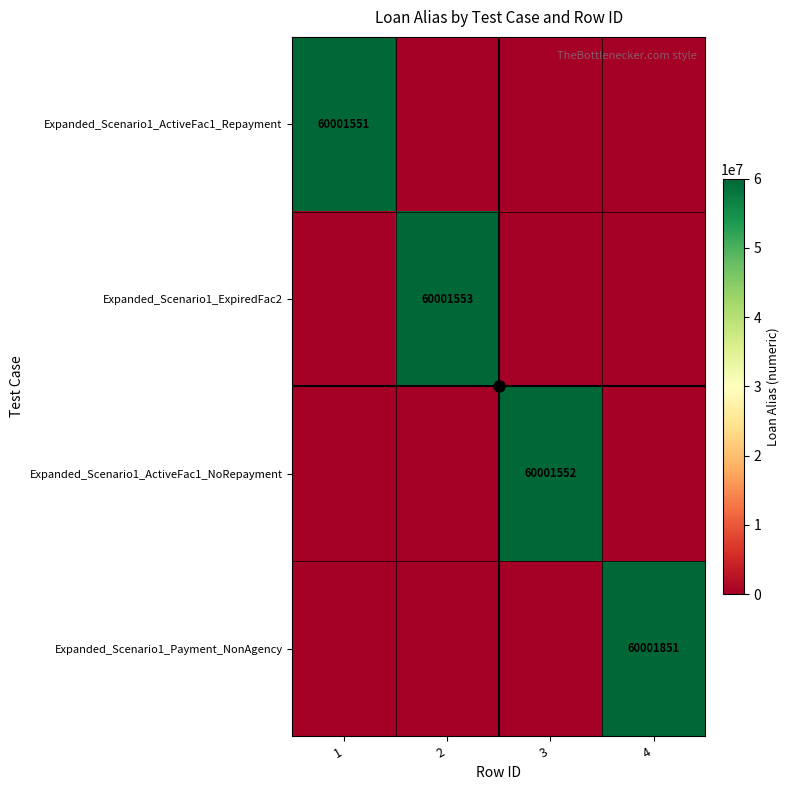

True or false: Expanded_Scenario1_Payment_NonAgency has a value of 16900756 at 4.

False